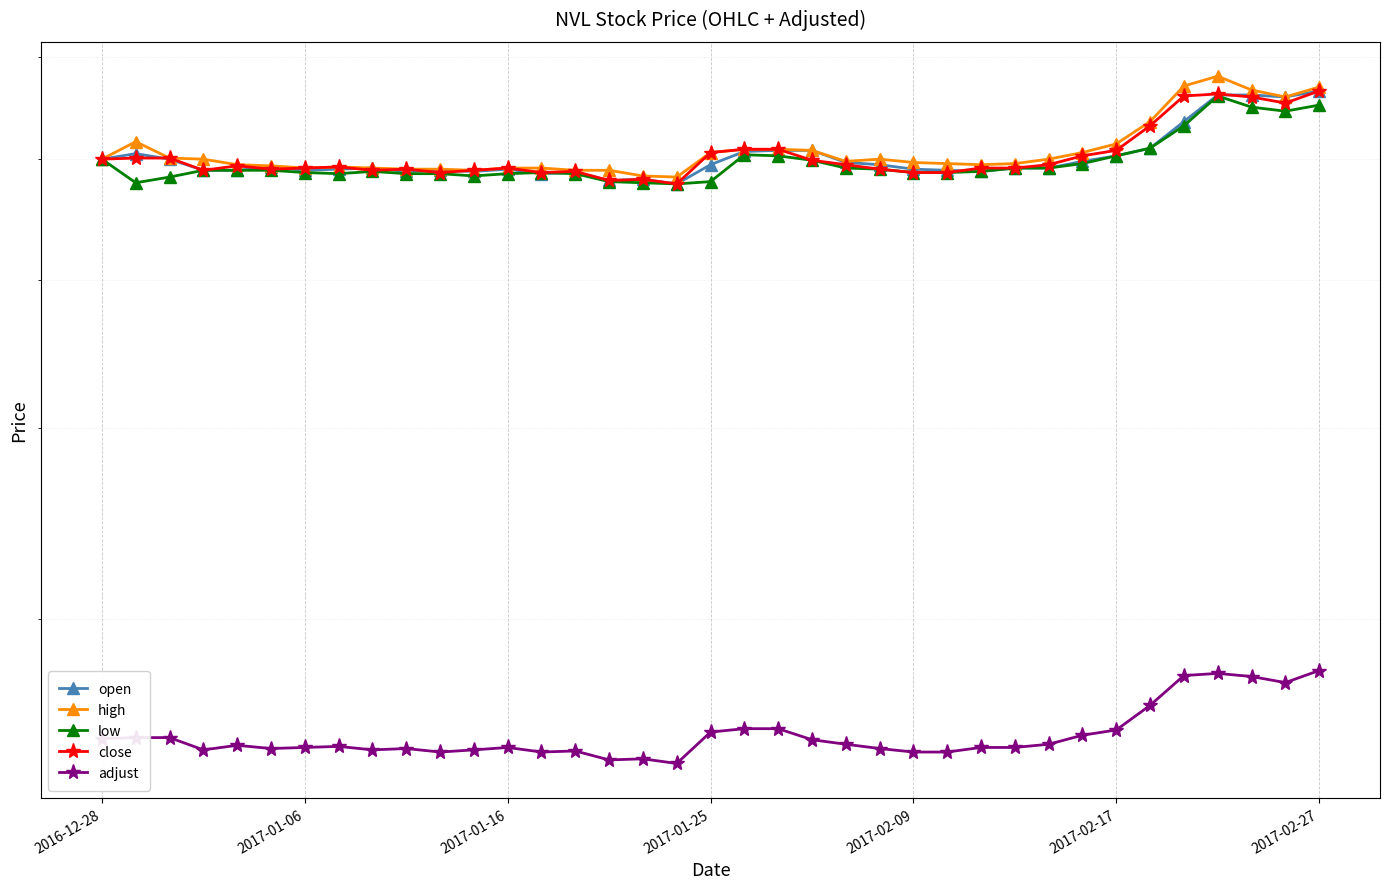

Is this an area chart (filled region under the line)?

No